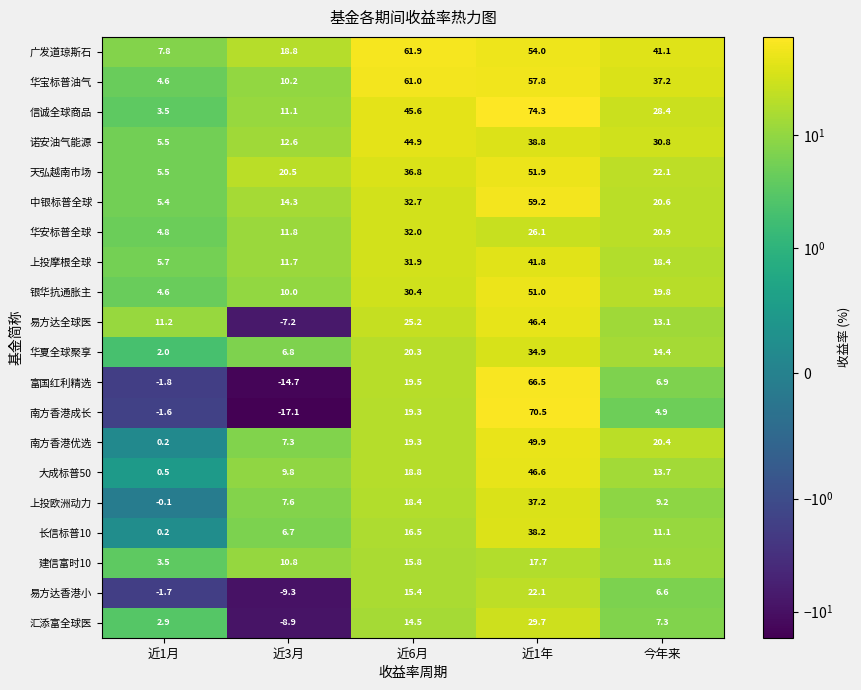

What is the total value across all series at 近3月?

112.8